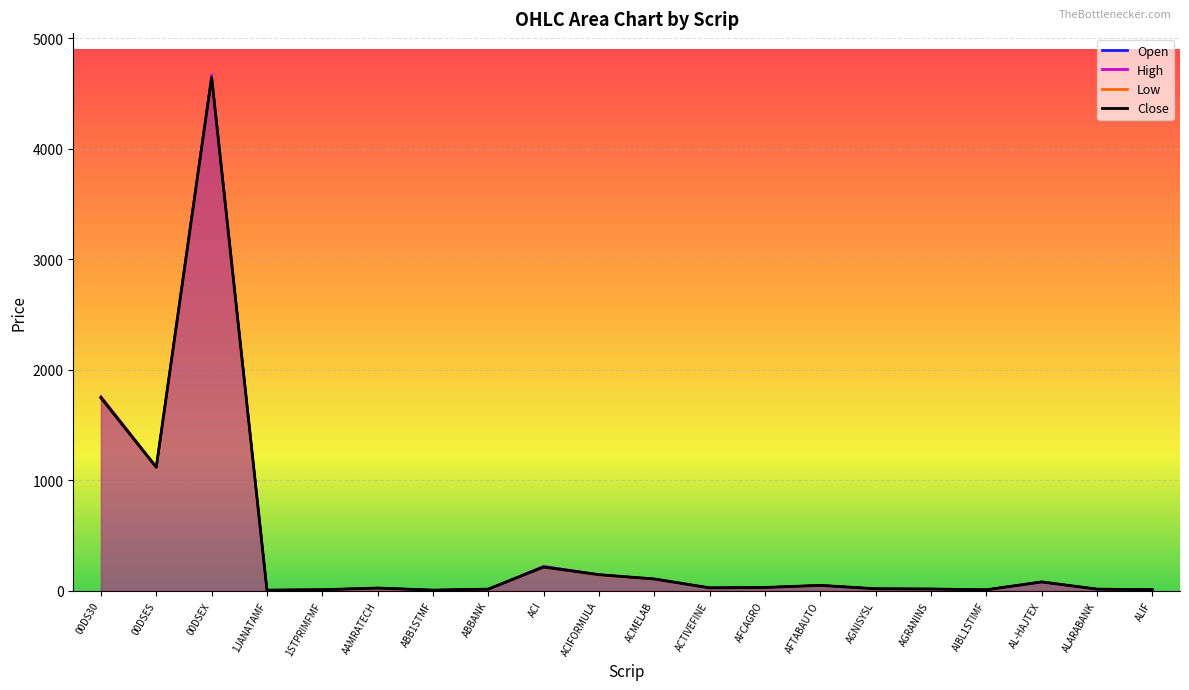

The value of Open at ACIFORMULA is 144.9. True or false?

True